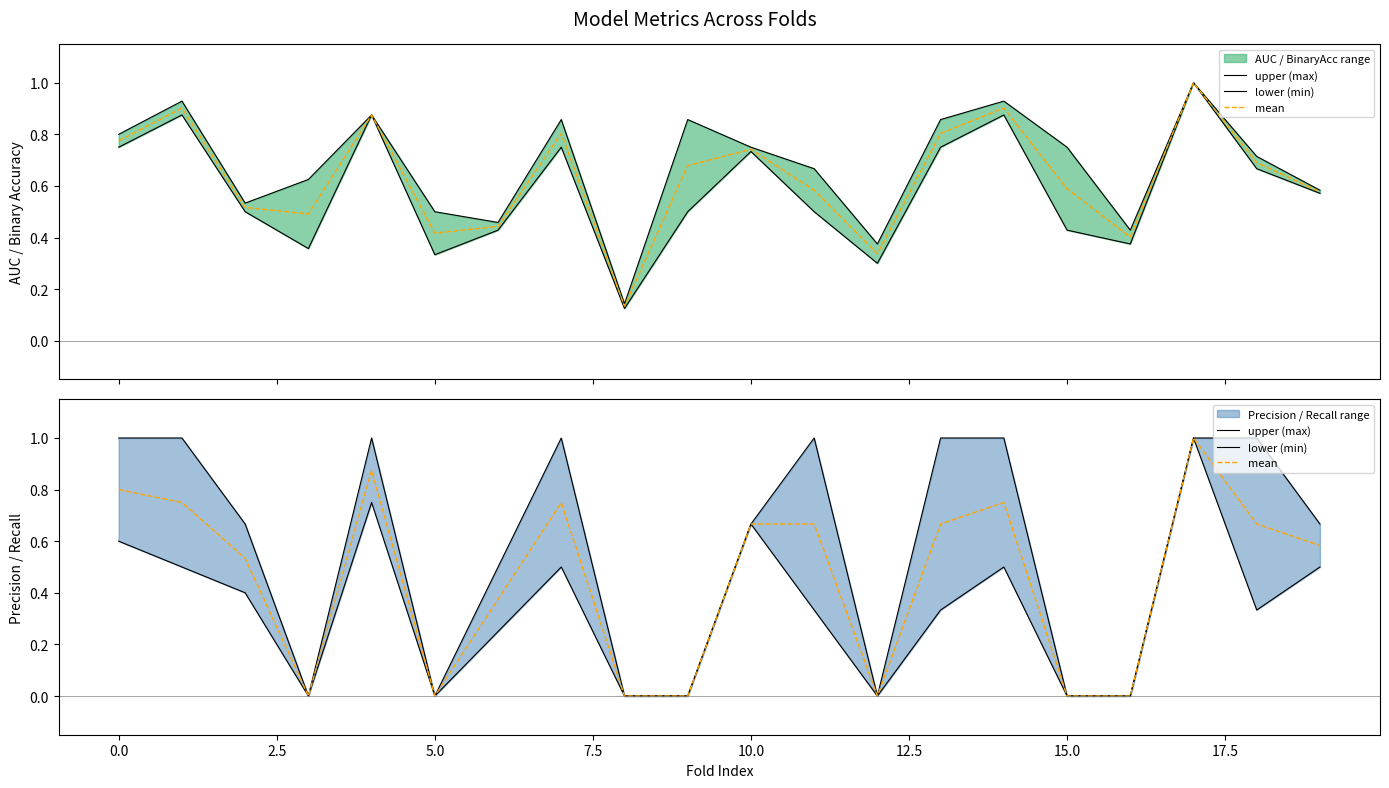

Reading left to right, what are all the values shown in this chart?

upper (max): 1.0	1.0	0.7	0.0	1.0	0.0	0.5	1.0	0.0	0.0	0.7	1.0	0.0	1.0	1.0	0.0	0.0	1.0	1.0	0.7
lower (min): 0.6	0.5	0.4	0.0	0.8	0.0	0.2	0.5	0.0	0.0	0.7	0.3	0.0	0.3	0.5	0.0	0.0	1.0	0.3	0.5
mean: 0.8	0.8	0.5	0.0	0.9	0.0	0.4	0.8	0.0	0.0	0.7	0.7	0.0	0.7	0.8	0.0	0.0	1.0	0.7	0.6